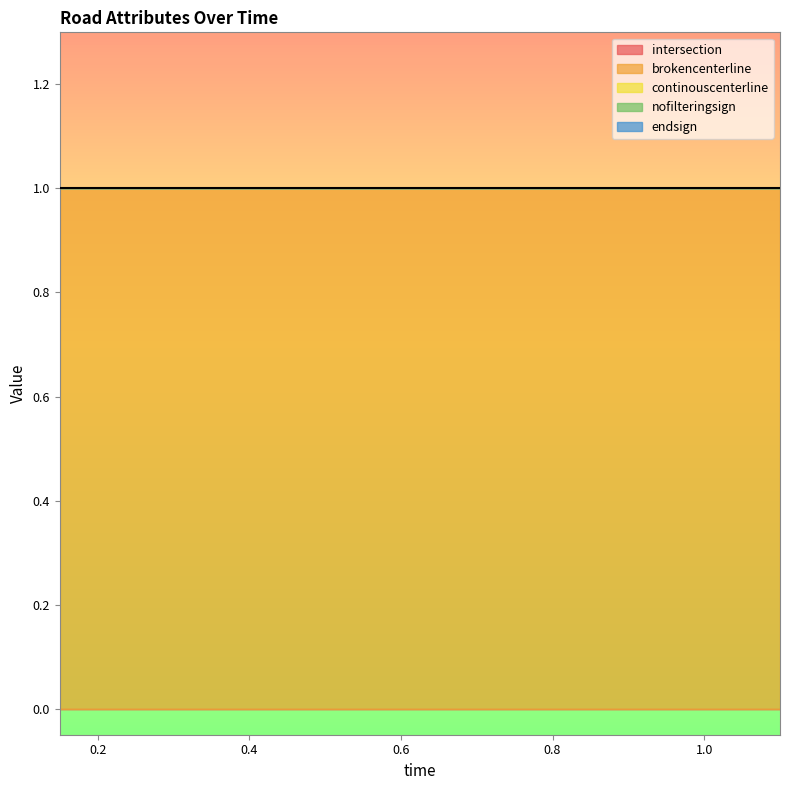

True or false: continouscenterline and nofilteringsign cross at least once.

False